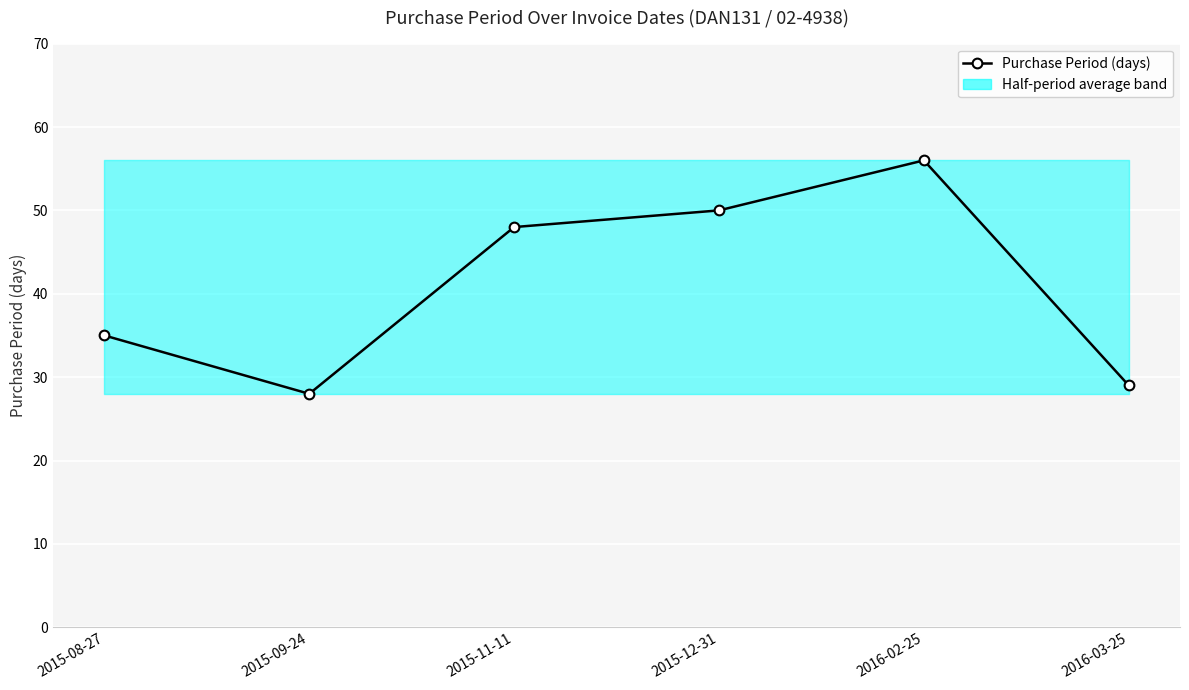

What is the label of the 5th point from the right?

2015-09-24